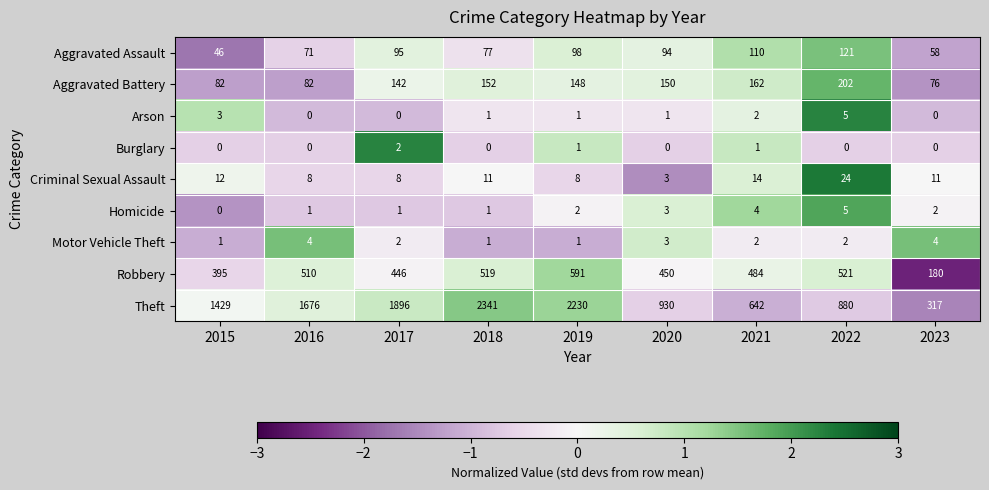

At which category is the sum across all series the highest?

2018